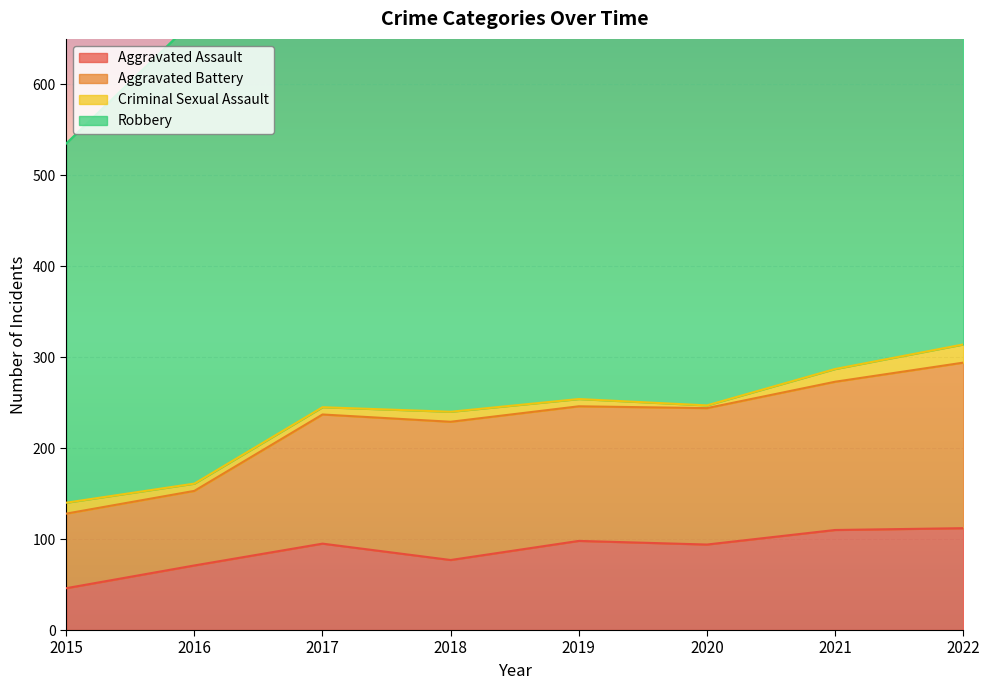

What is the lowest value of the Aggravated Assault series?

46